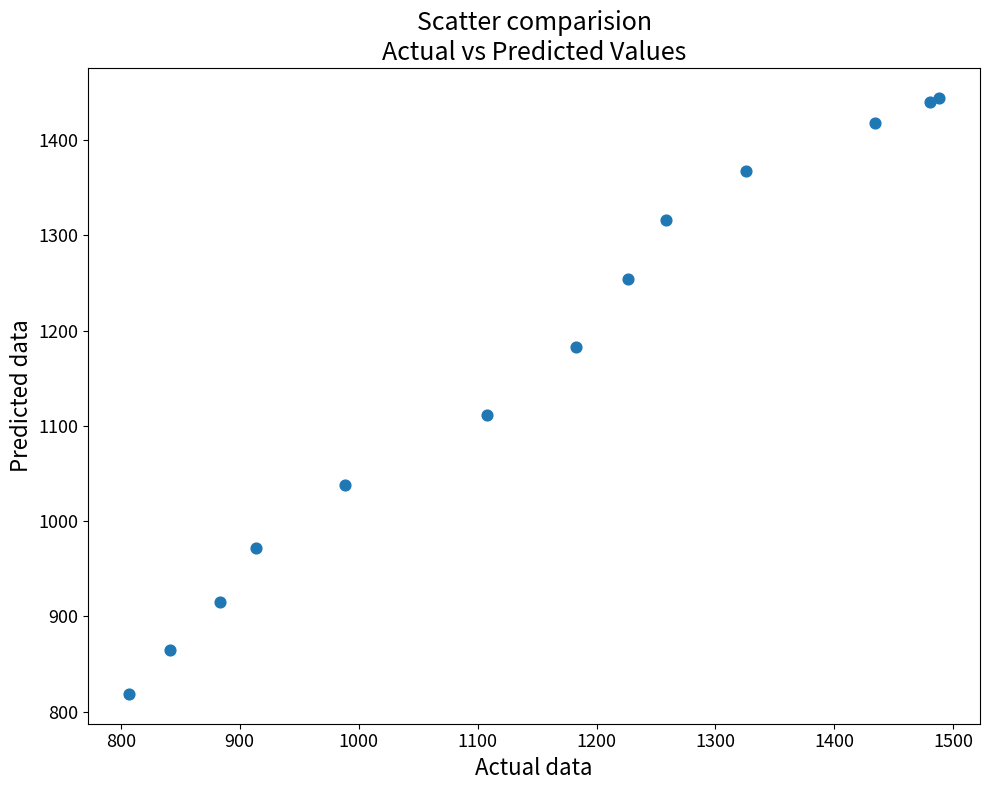

What Y value in the scatter plot is closest to 1131?

1111.7